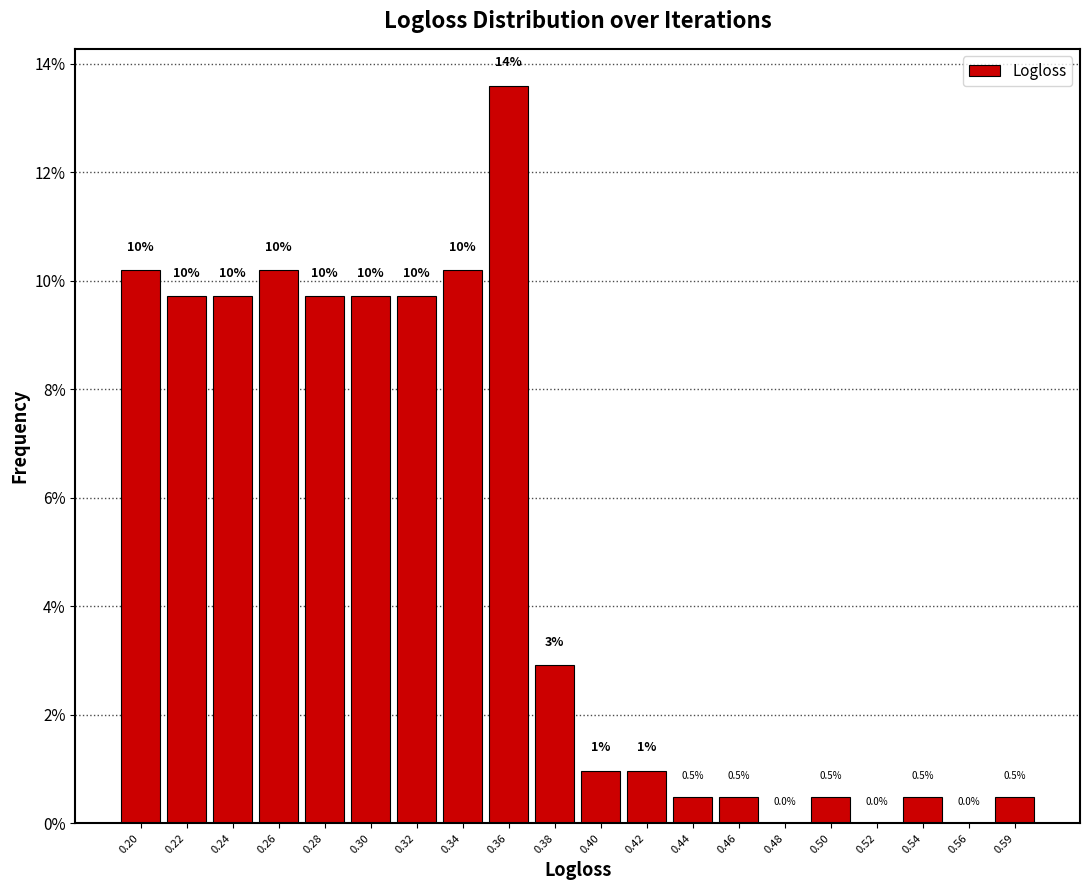

Reading left to right, what are all the values shown in this chart?

0.20=10.2	0.22=9.7	0.24=9.7	0.26=10.2	0.28=9.7	0.30=9.7	0.32=9.7	0.34=10.2	0.36=13.6	0.38=2.9	0.40=1.0	0.42=1.0	0.44=0.5	0.46=0.5	0.48=0.0	0.50=0.5	0.52=0.0	0.54=0.5	0.56=0.0	0.59=0.5